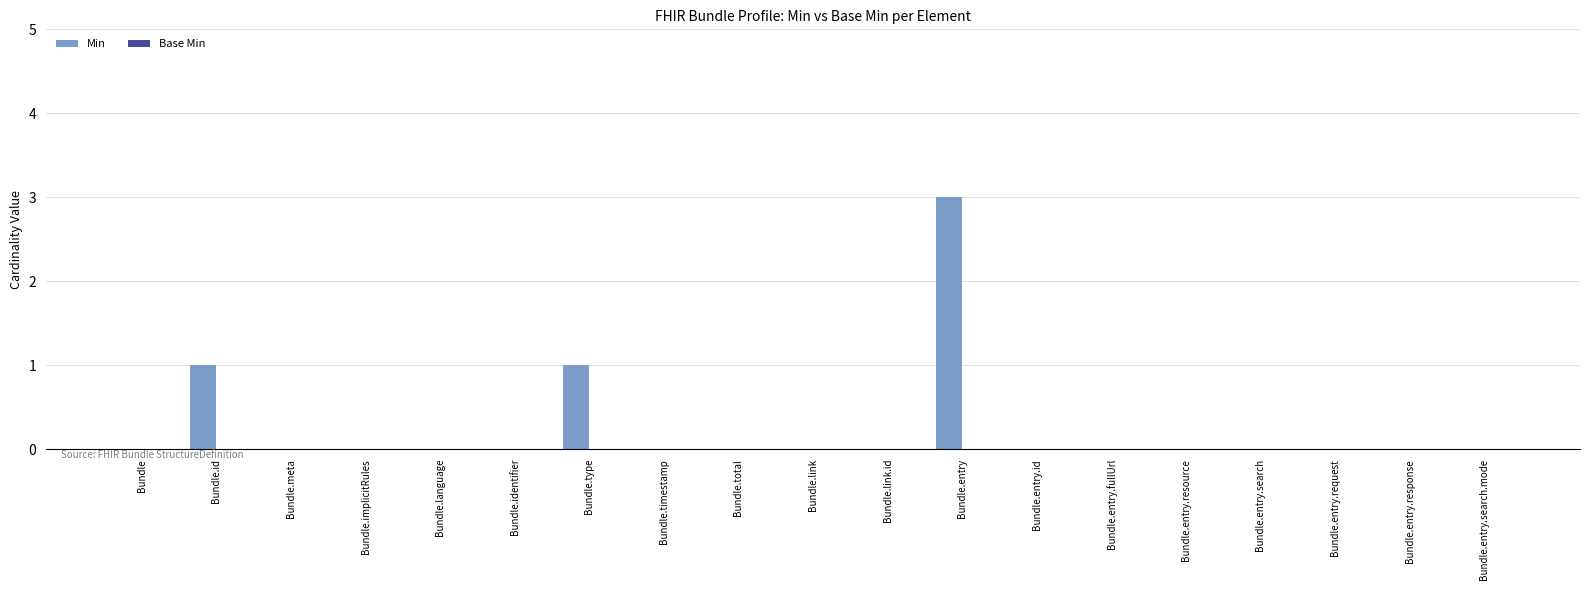

What is the greatest value displayed?

3